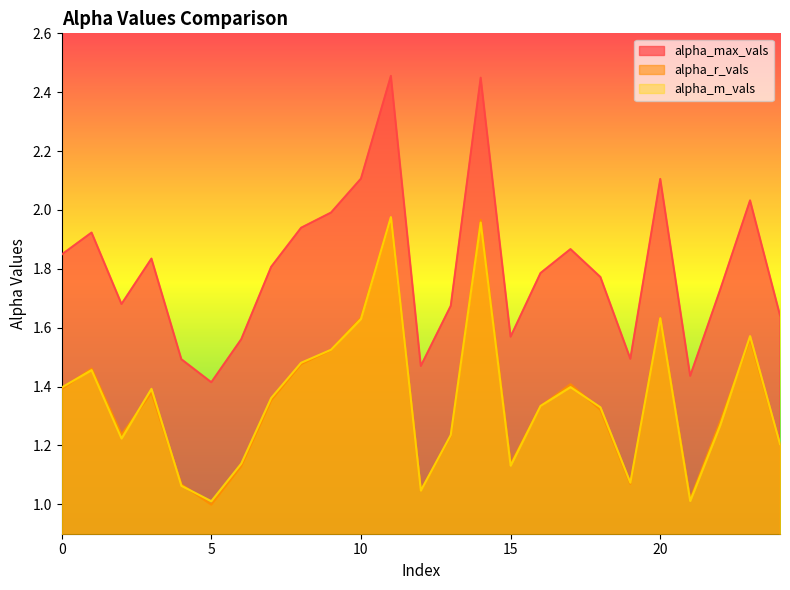

What is the approximate value of alpha_r_vals at 12?

1.0